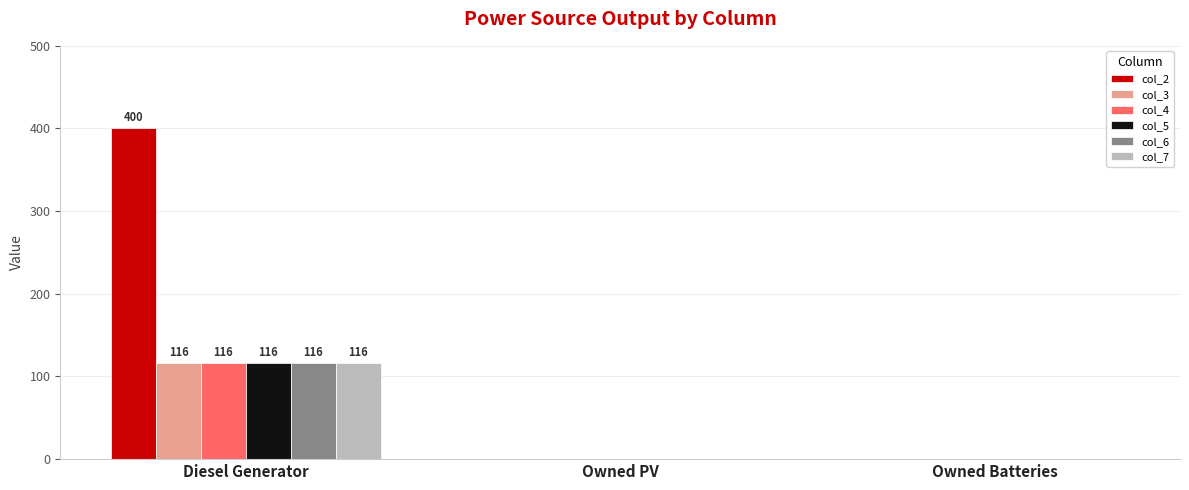

What is the sum of all col_5 values?

116